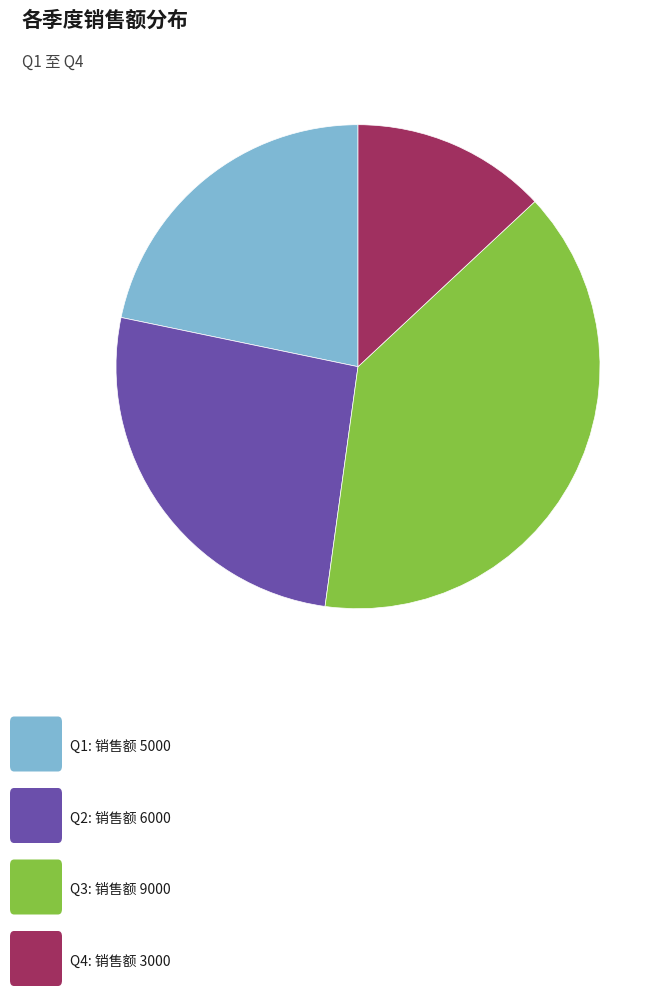

Is there any slice that represents more than half of the pie?

No